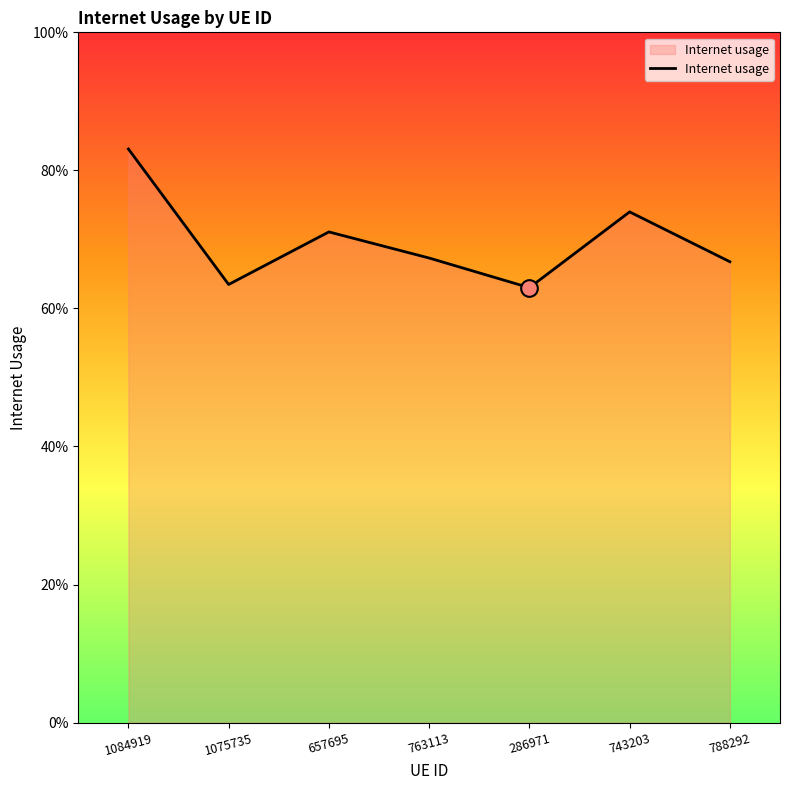

What is the difference between the maximum and second lowest values?

0.2